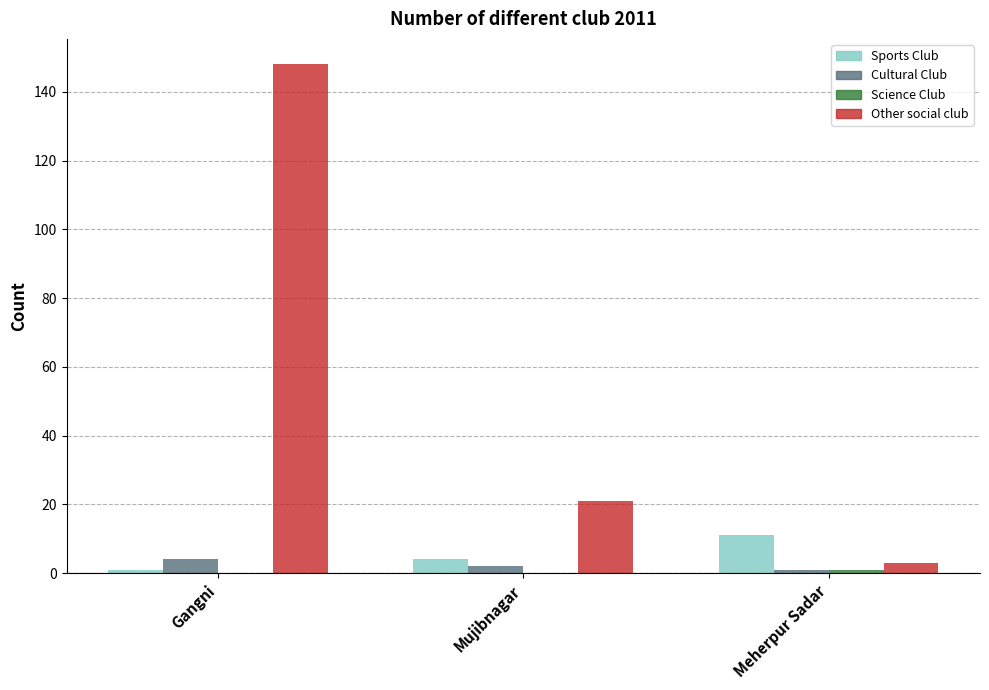

How many distinct data groups are displayed?

4